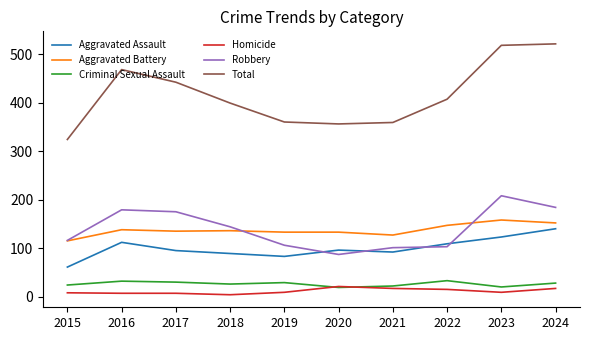

The value of Aggravated Battery at 2023 is 55. True or false?

False